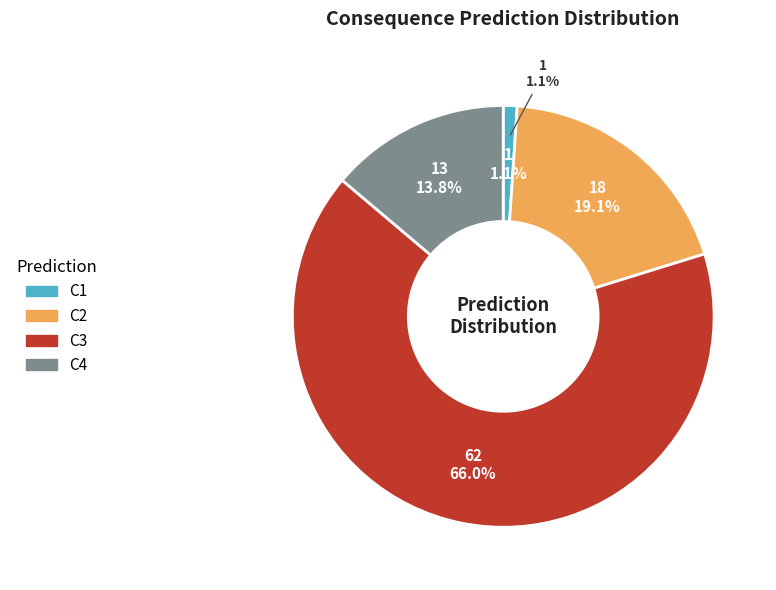

Does any single category account for the majority?

Yes